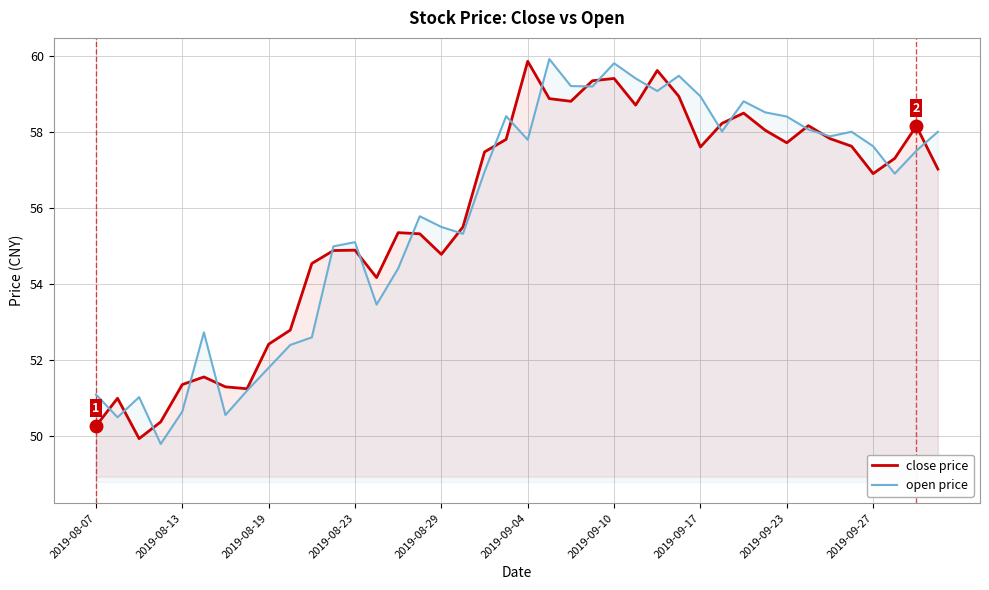

How many values in the close price series are below 57?

19